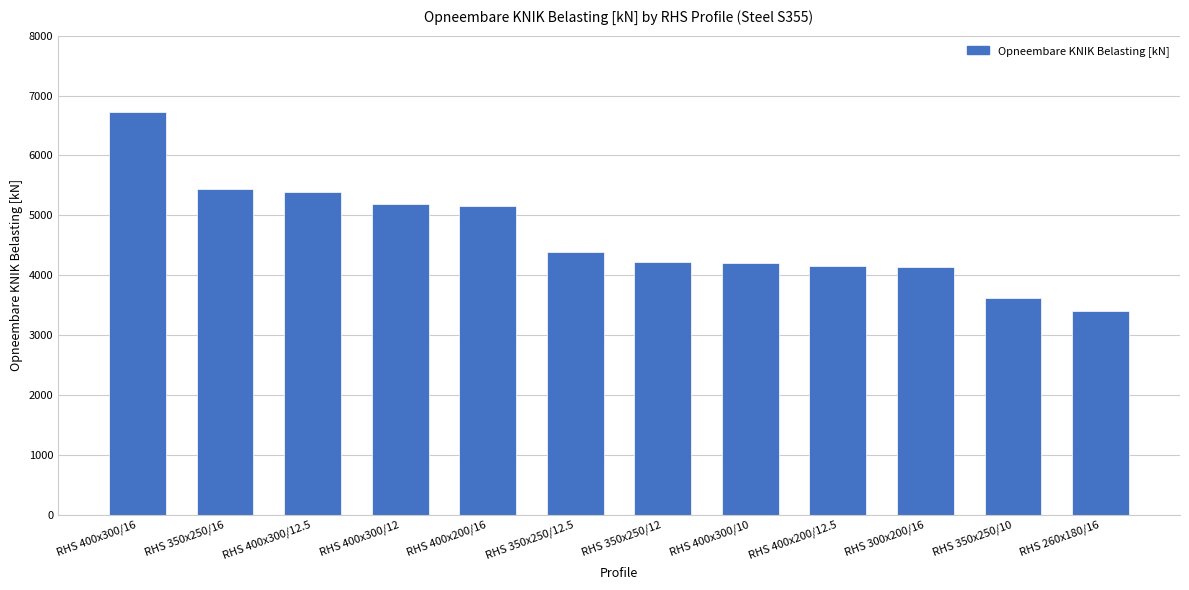

Is it true that the value at RHS 350x250/10 is 3613.4?

True